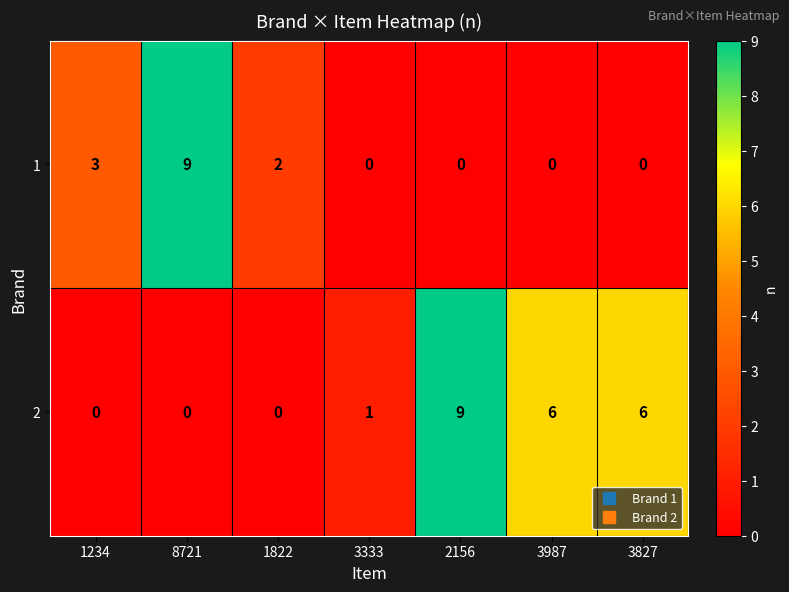

How many categories are shown in the chart?

7